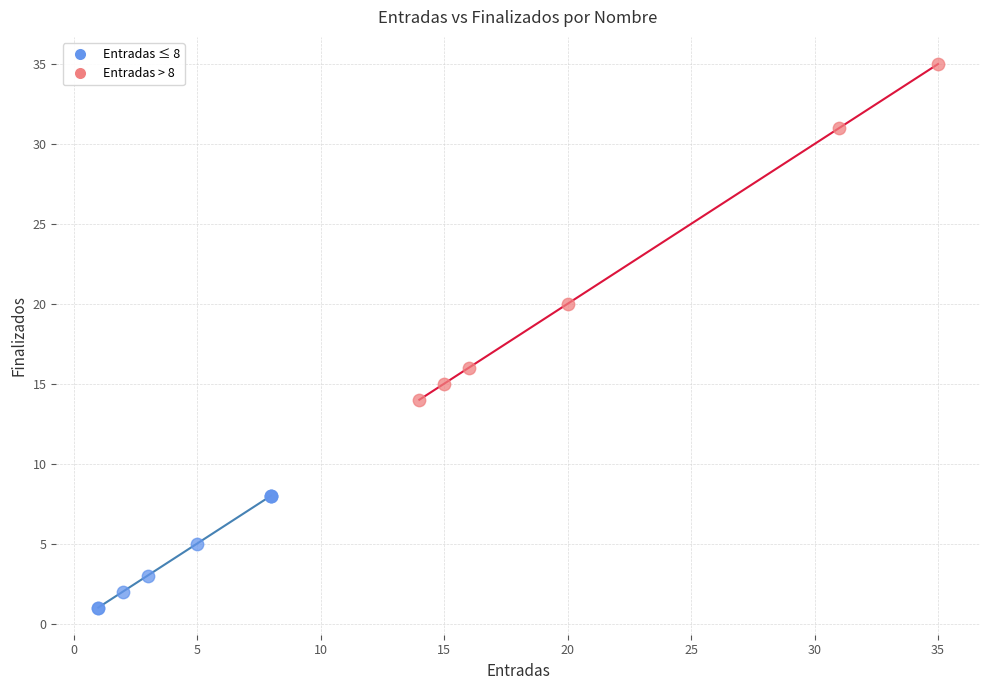

What are all the series names shown in the legend?

Entradas ≤ 8, Entradas > 8